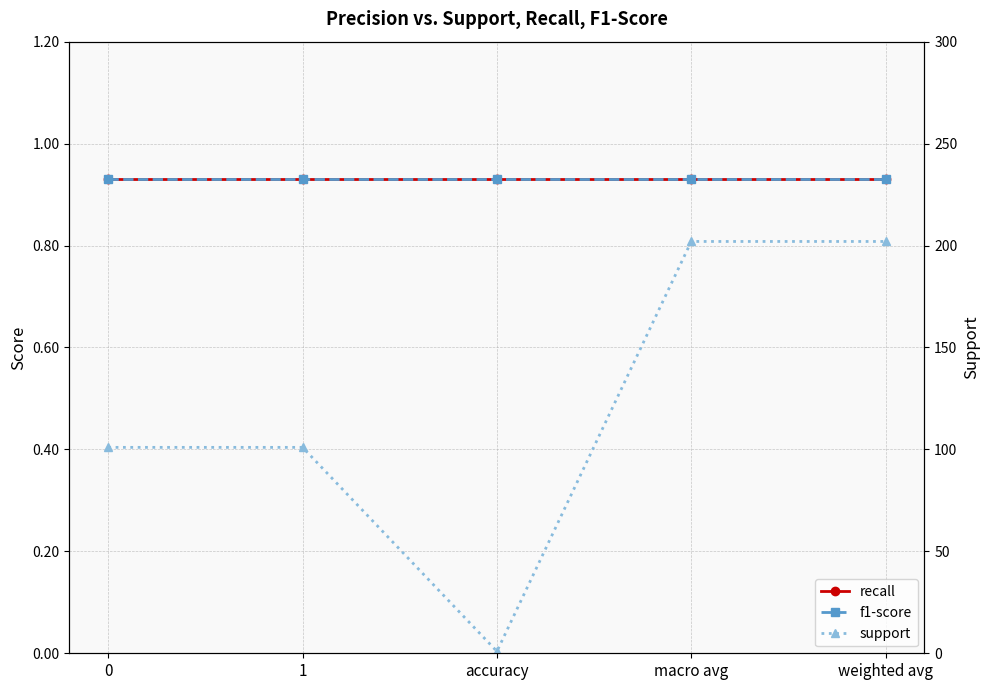

Which series has the largest total across all categories?

support